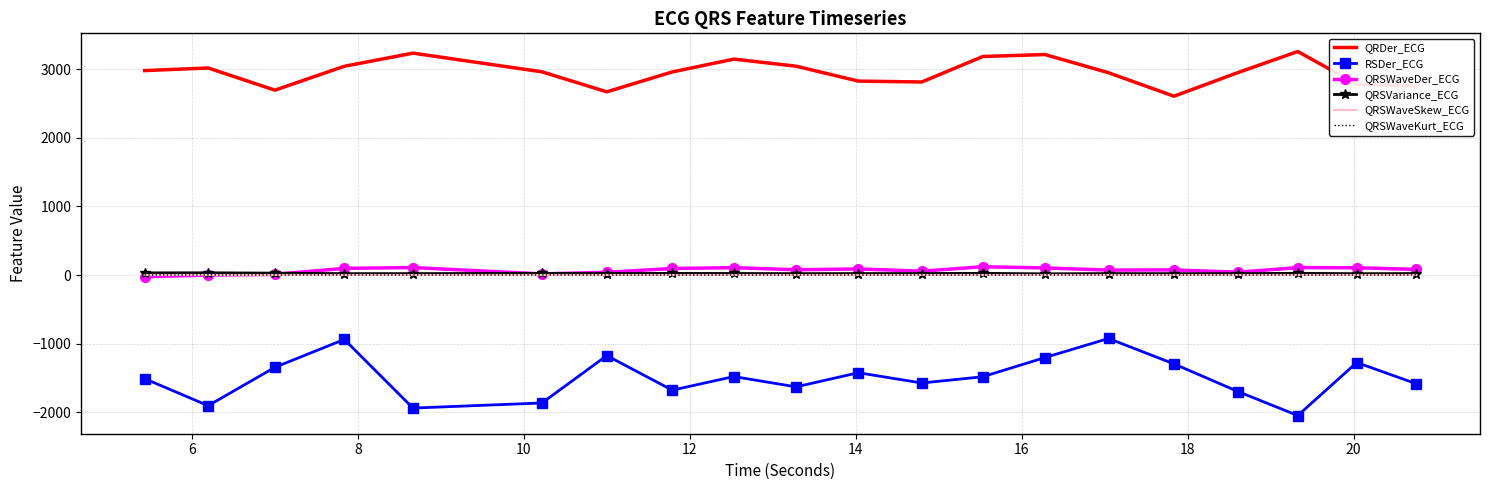

What is the minimum value shown in the chart?

-2046.2